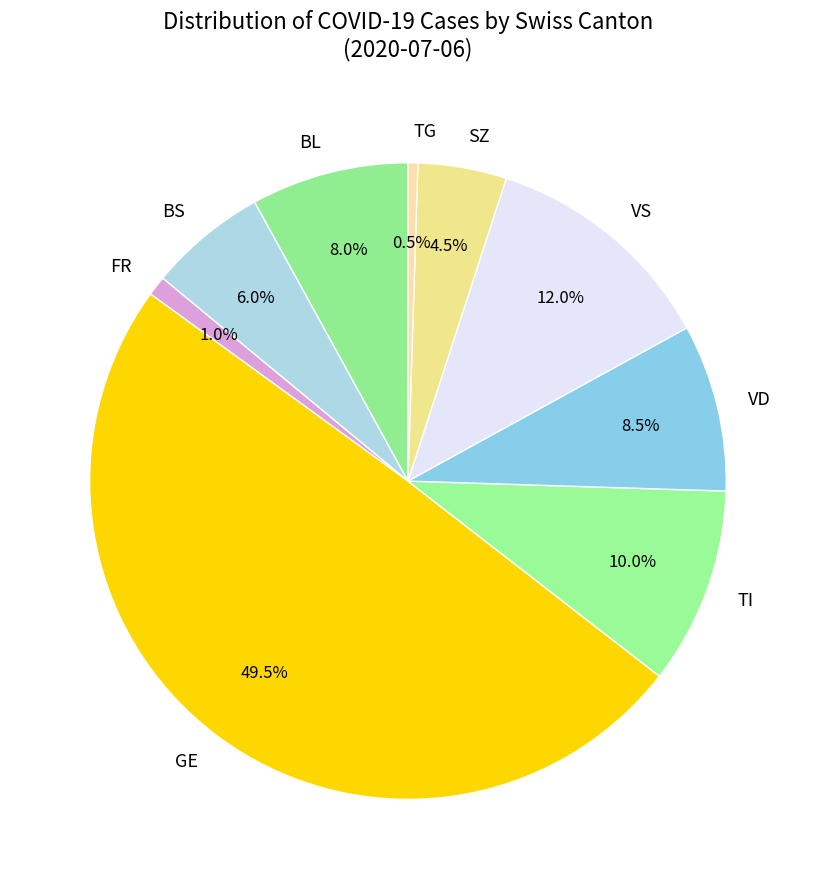

What is the largest slice in the pie chart?

GE